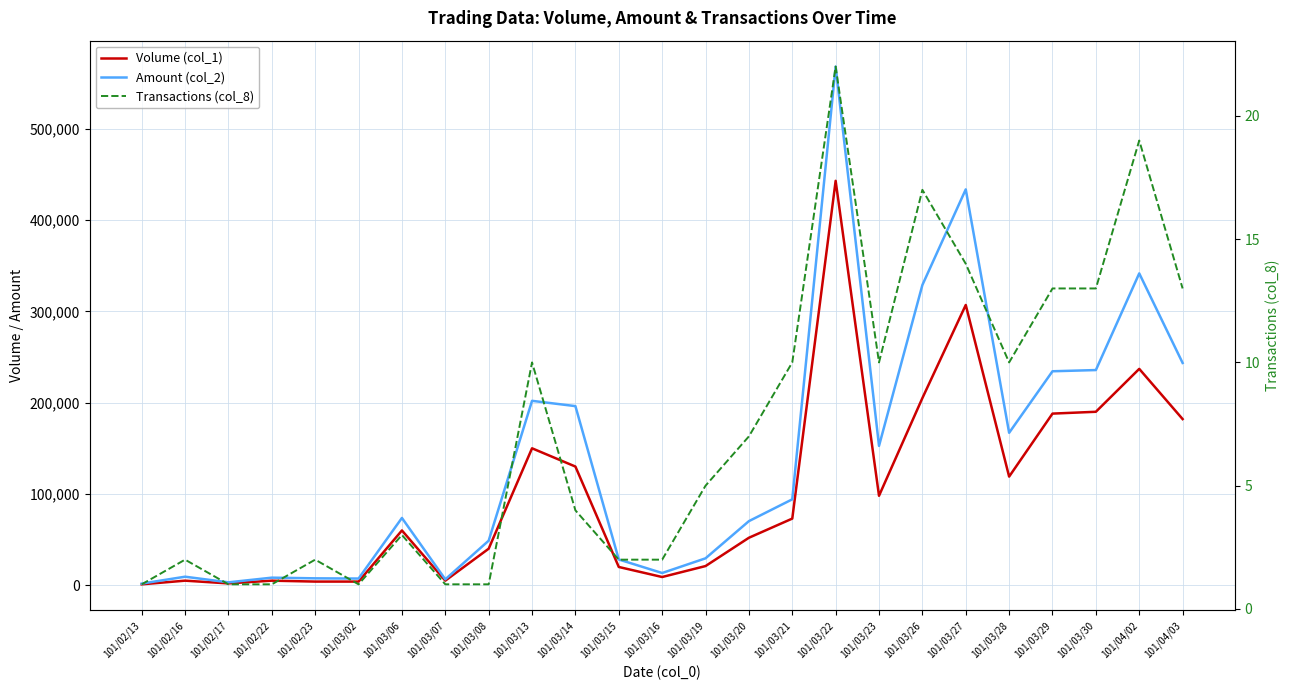

Which label corresponds to the largest value in the chart?

101/03/22